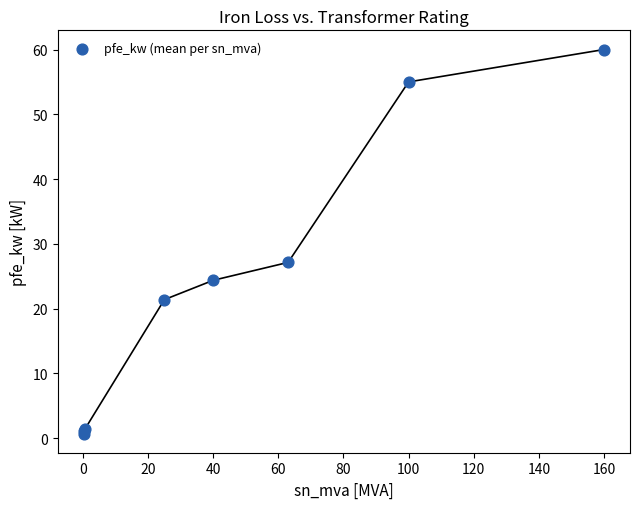

What Y value in the scatter plot is closest to 30?

27.1